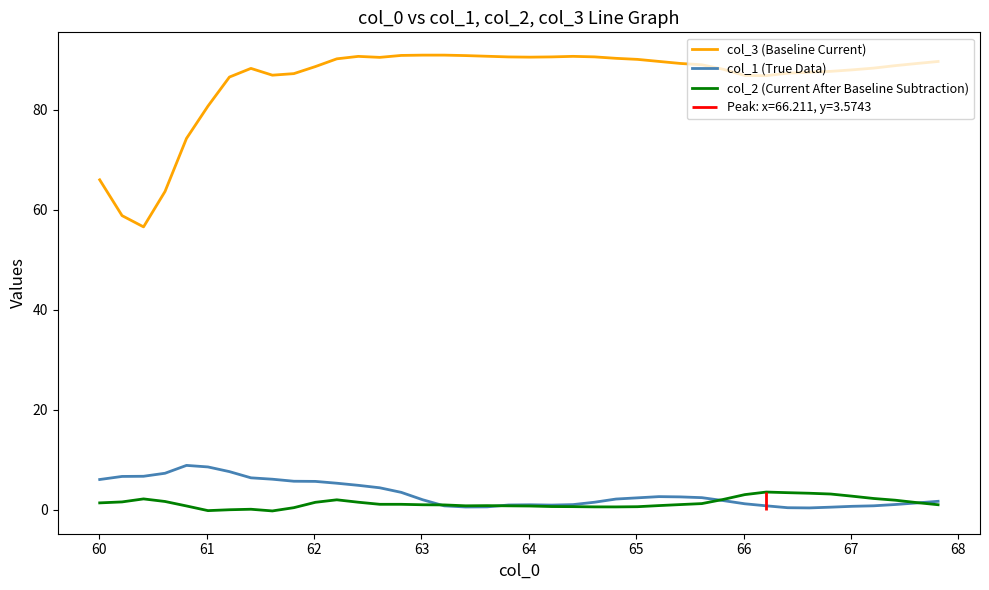

What is the highest value of the col_3 (Baseline Current) series?

90.9